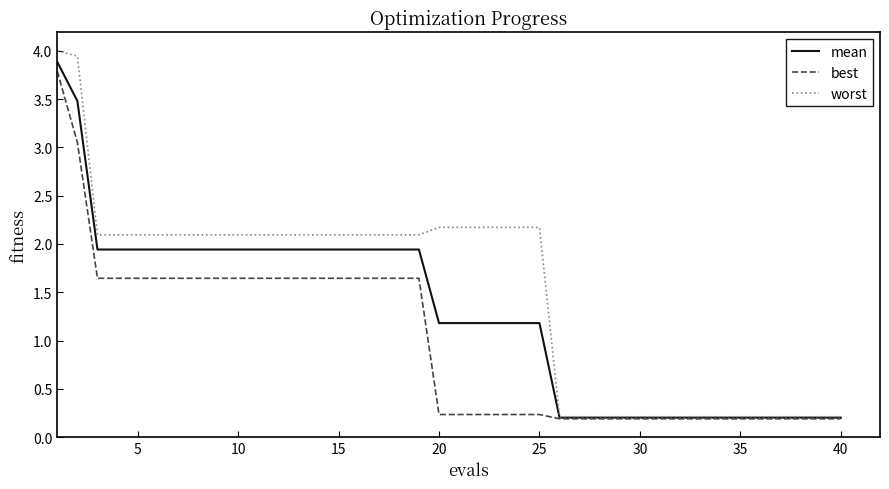

What is the maximum value shown in the chart?

4.0